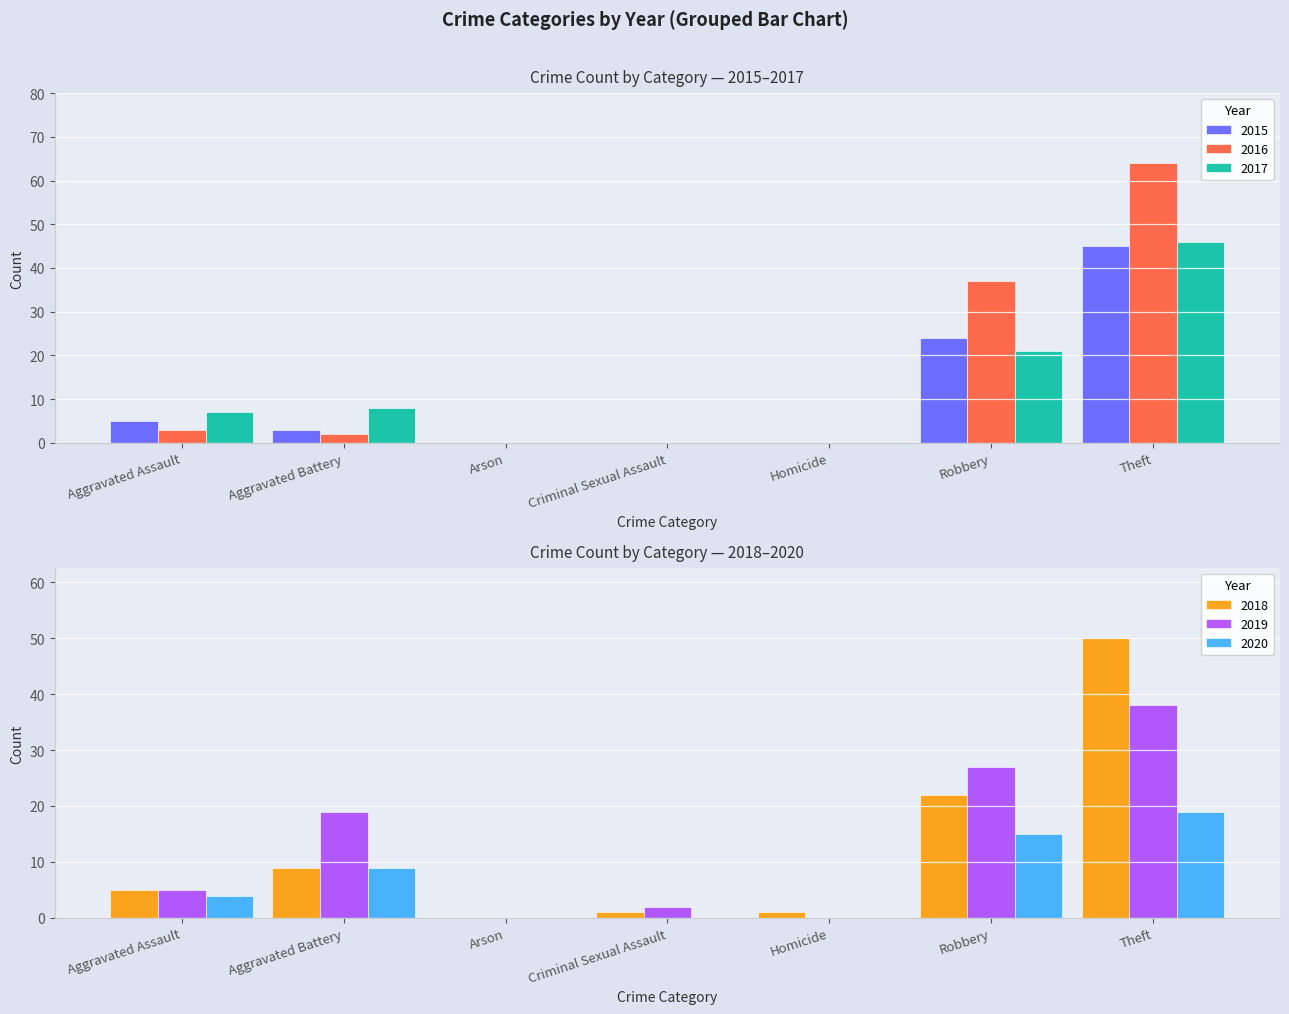

What value does the 2019 series have at Criminal Sexual Assault?

2